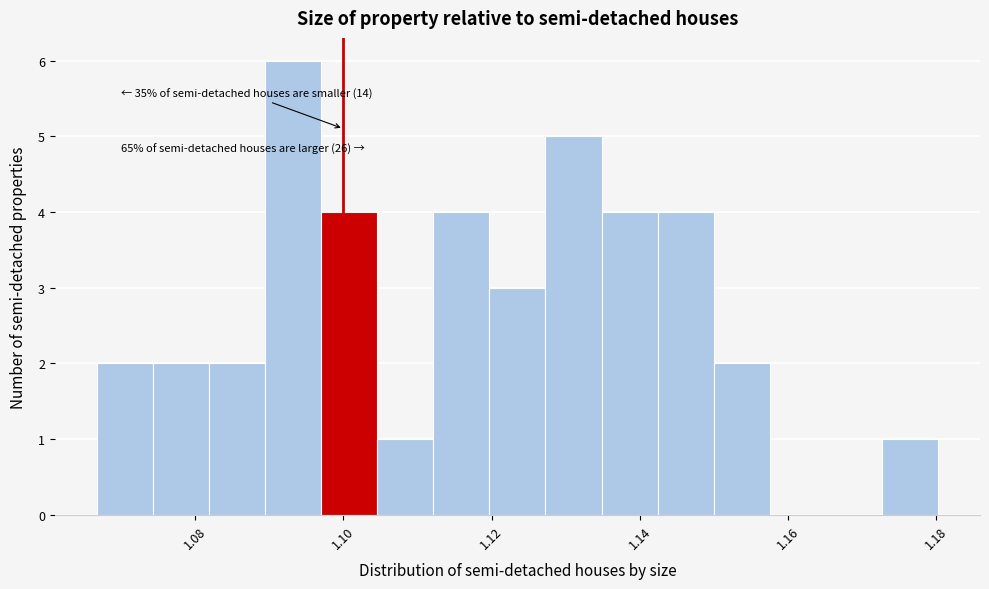

Read against the x-axis, roughly where is the centre of the tallest bar?

1.094